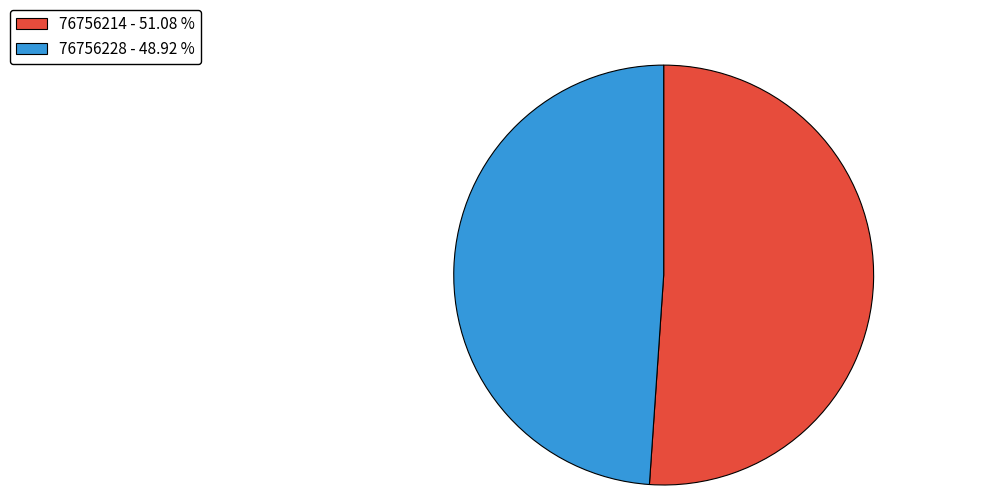

Do 76756228 - 48.92 % and 76756214 - 51.08 % together represent more than half of the pie?

Yes